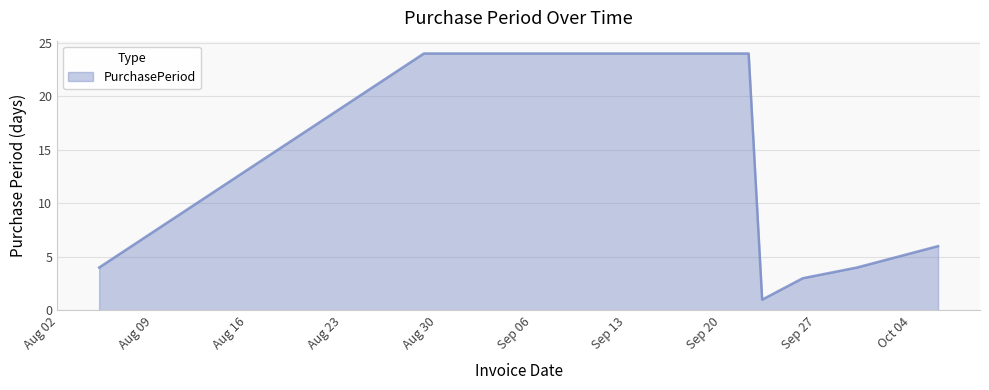

What is the difference between the maximum and minimum values?

23